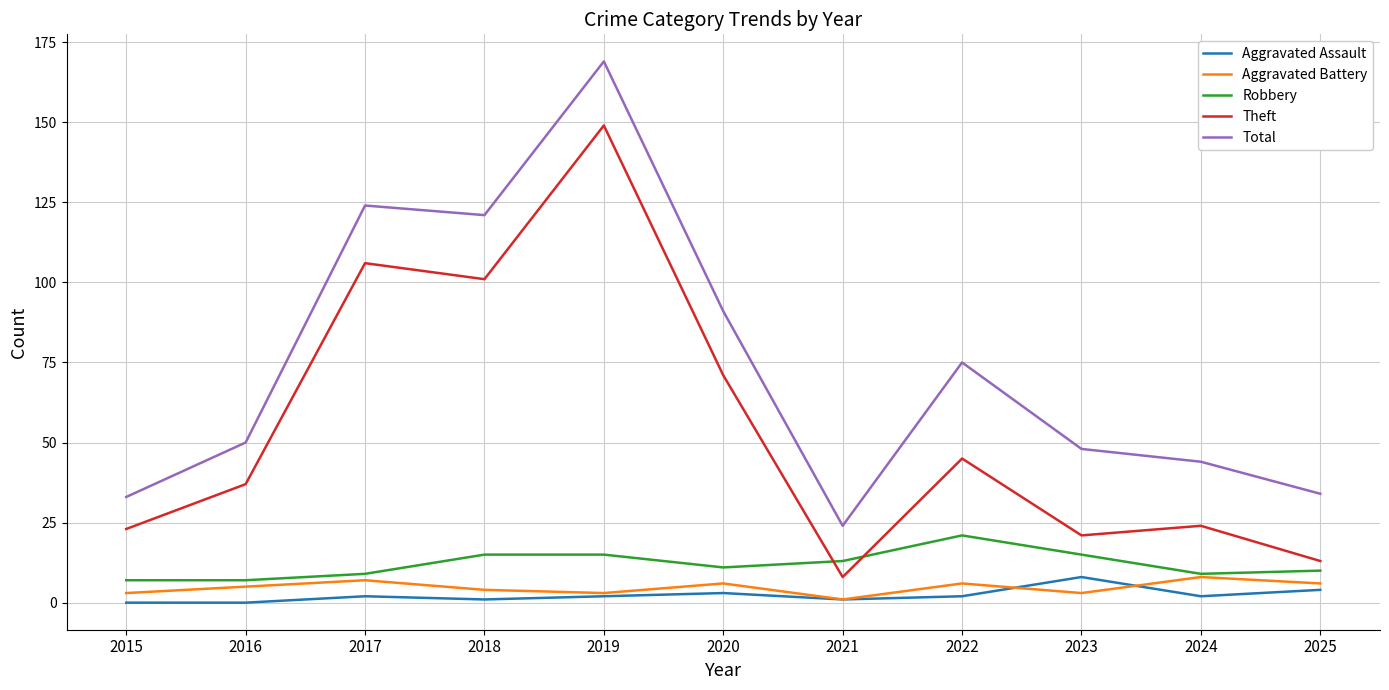

Is the value of Aggravated Assault at 2023 greater than the value of Total at 2021?

No